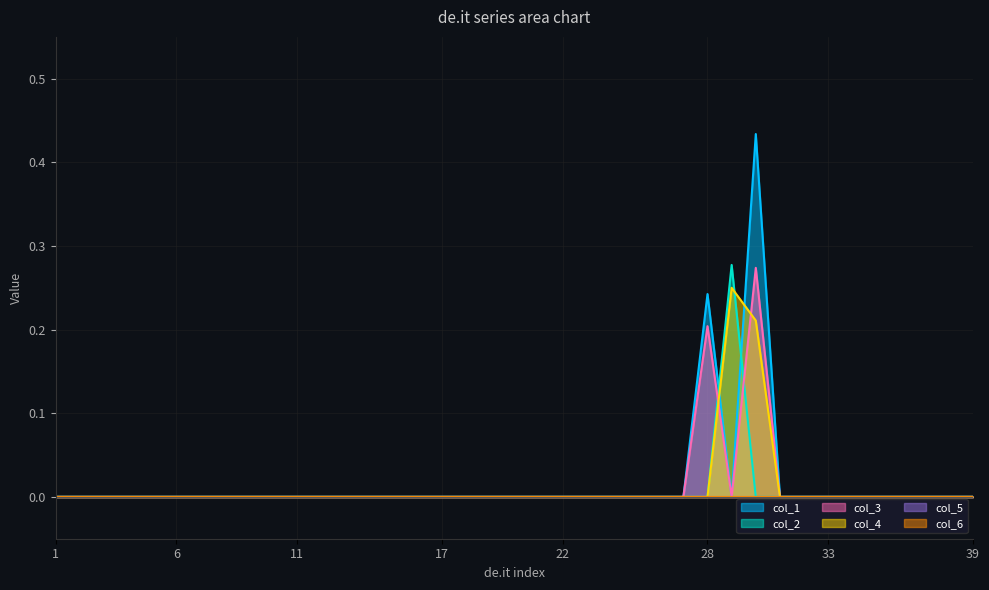

Is the value of col_1 at 7 greater than the value of col_3 at 34?

No